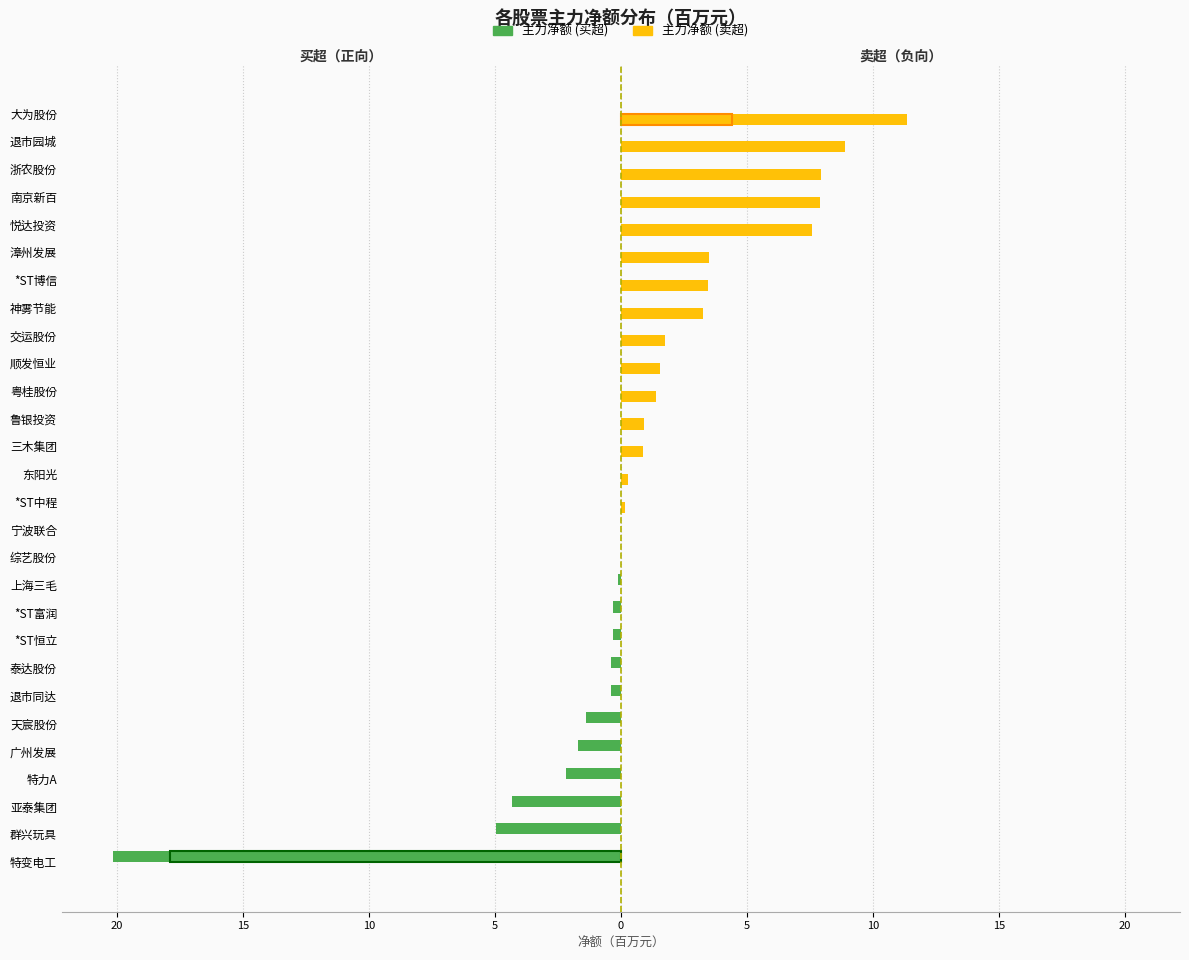

How many bars are there in each group?

2